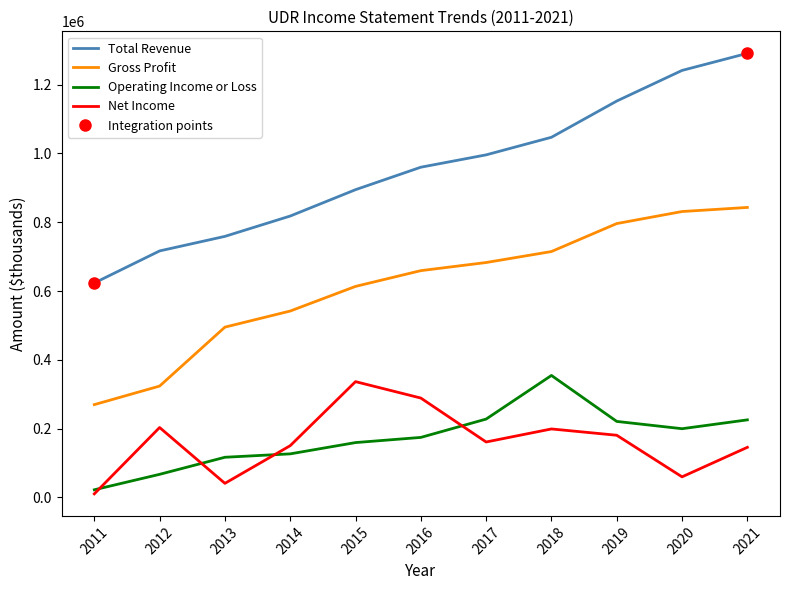

What is the difference between the Gross Profit values at 2012 and 2016?

335500